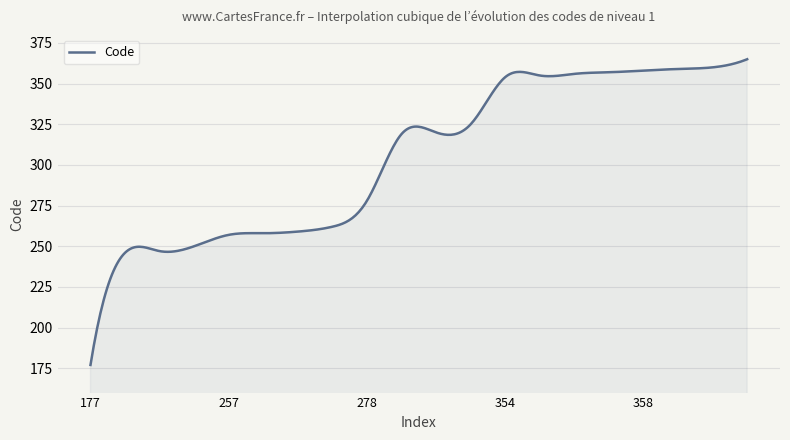

What is the minimum value shown in the chart?

177.0